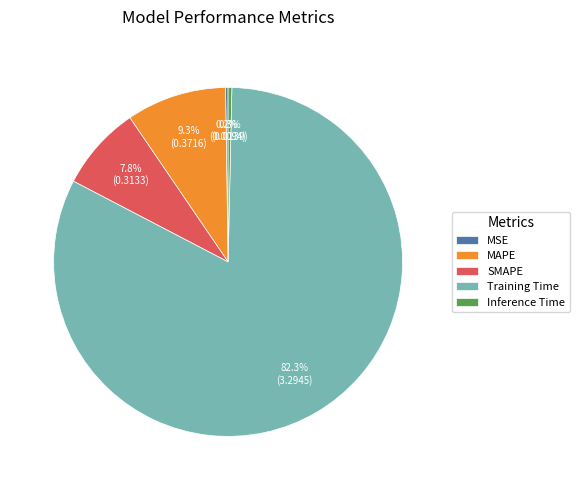

What percentage is NOT represented by MAPE?

90.7%